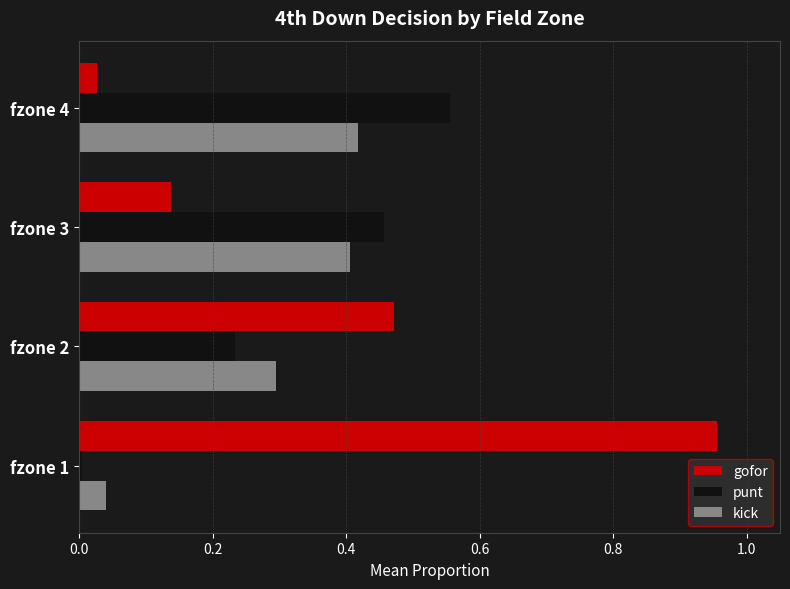

Between fzone 2 and fzone 4, which series saw the biggest shift?

gofor